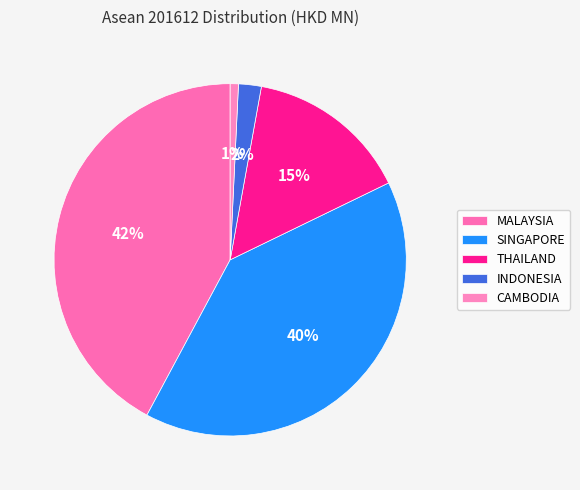

To the nearest percent, what portion does INDONESIA represent?

2%